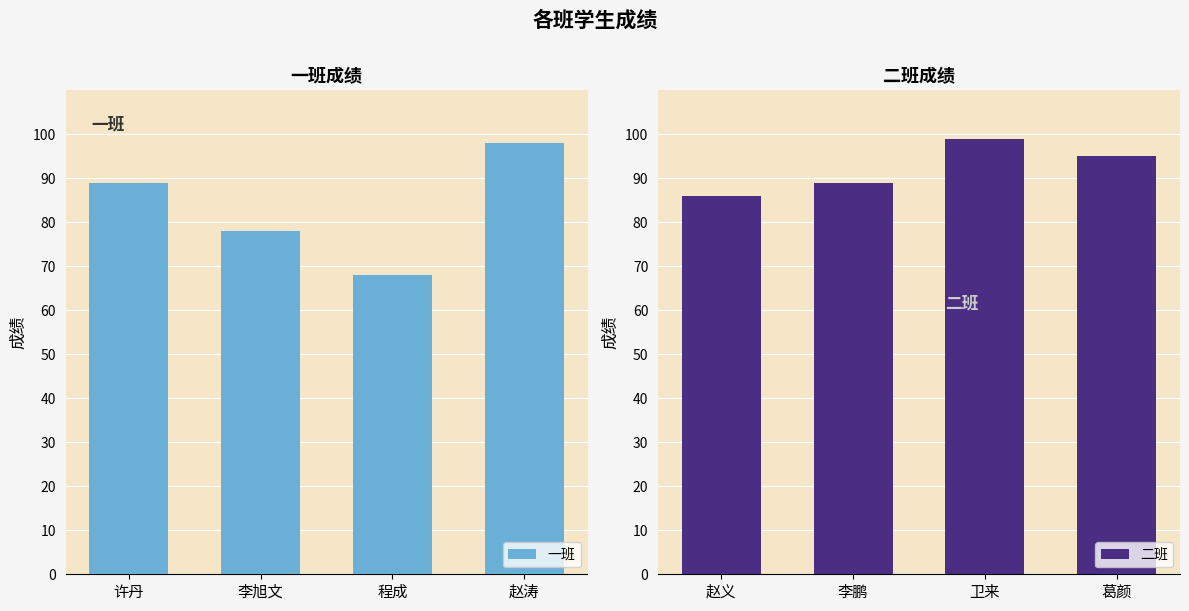

Is it true that 一班 equals 68 at 程成?

True